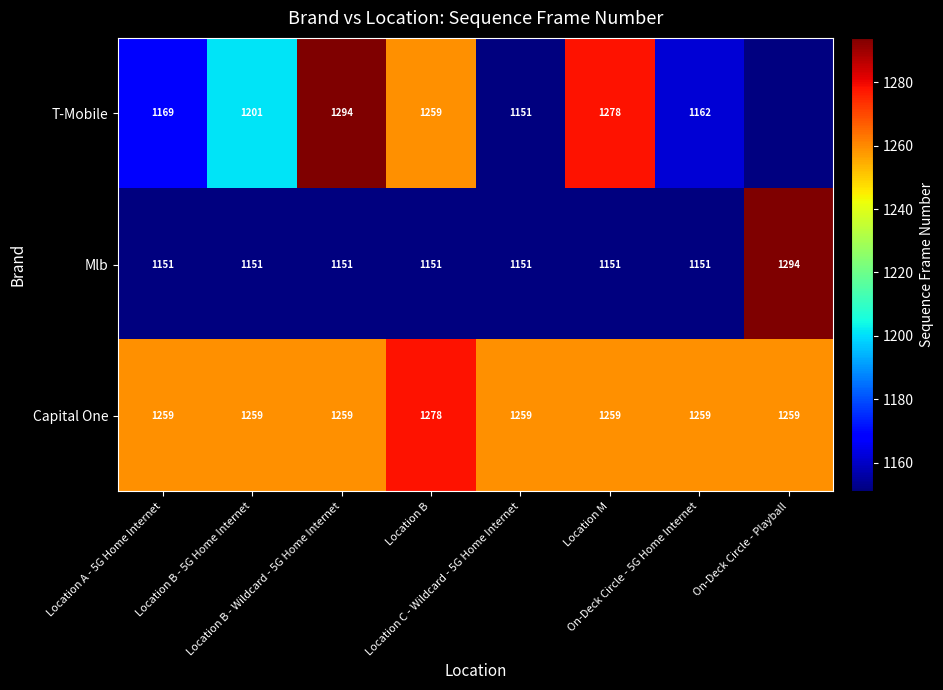

What is the sum of all Capital One values?

10091